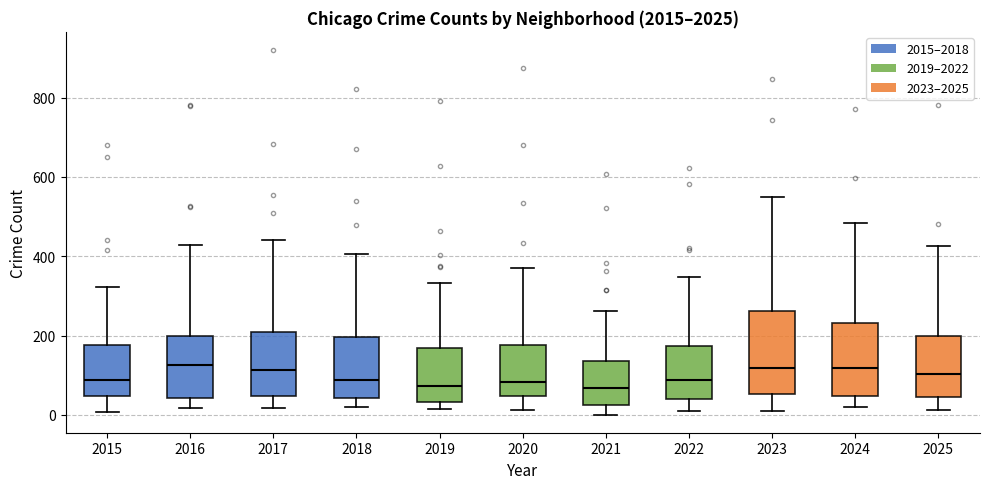

Reading left to right, read every box against the y-axis: the position of its median line, the range the box covers, and the ends of its whiskers. The values are not printed on the chart, so give them approximately, as read against the axis.

2015: median 80, box 40 to 180, whiskers 0 to 320
2016: median 120, box 40 to 200, whiskers 20 to 420
2017: median 120, box 40 to 220, whiskers 20 to 440
2018: median 80, box 40 to 200, whiskers 20 to 400
2019: median 80, box 40 to 160, whiskers 20 to 340
2020: median 80, box 40 to 180, whiskers 20 to 380
2021: median 60, box 20 to 140, whiskers 0 to 260
2022: median 80, box 40 to 180, whiskers 20 to 340
2023: median 120, box 60 to 260, whiskers 0 to 560
2024: median 120, box 40 to 240, whiskers 20 to 480
2025: median 100, box 40 to 200, whiskers 20 to 420